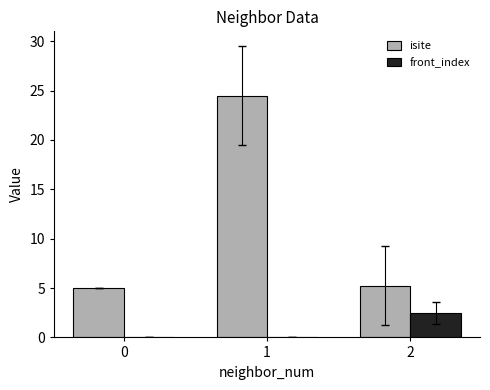

What is the sum of all front_index values?

2.5